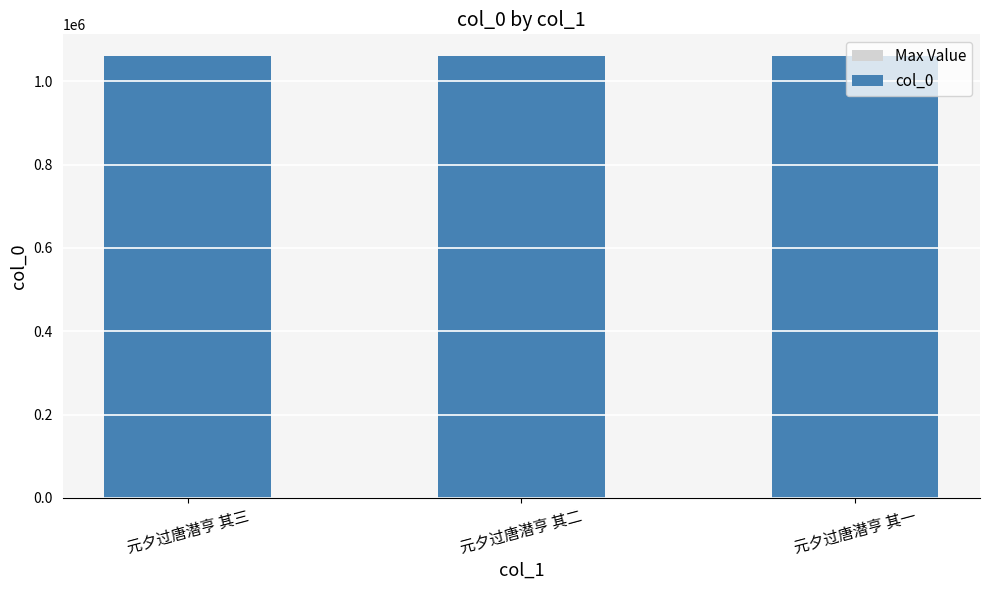

How many col_0 values are between 1059473 and 1059475?

3